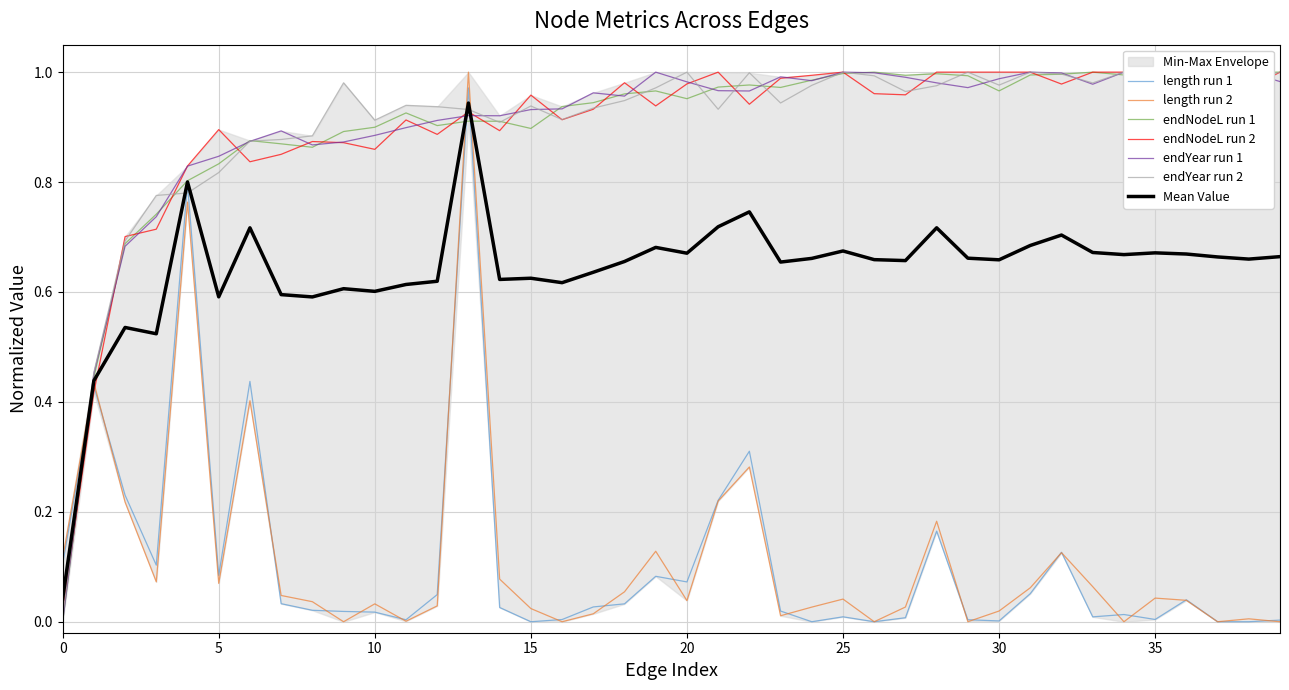

Does the chart have visible grid lines?

Yes